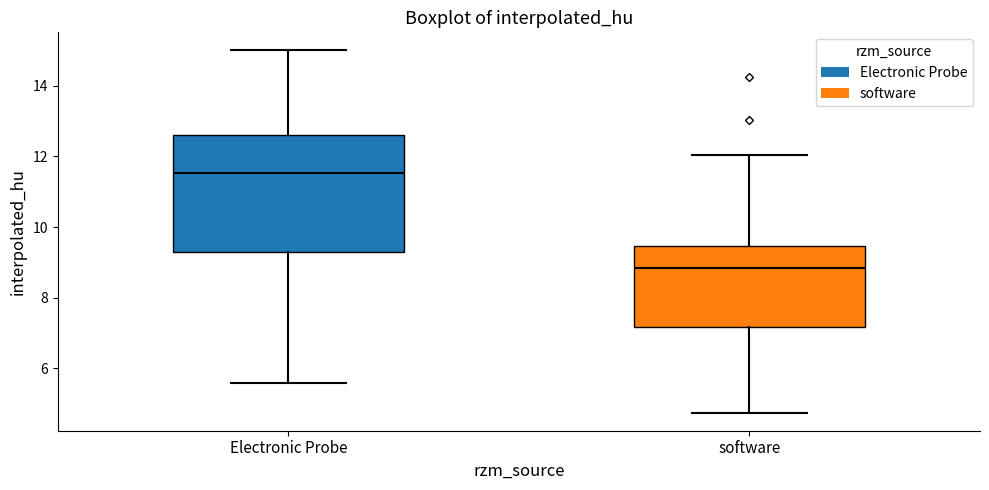

Where does the lower whisker of the box for Electronic Probe end on the y-axis? The values are not printed on the chart, so give them approximately, as read against the axis.

5.6